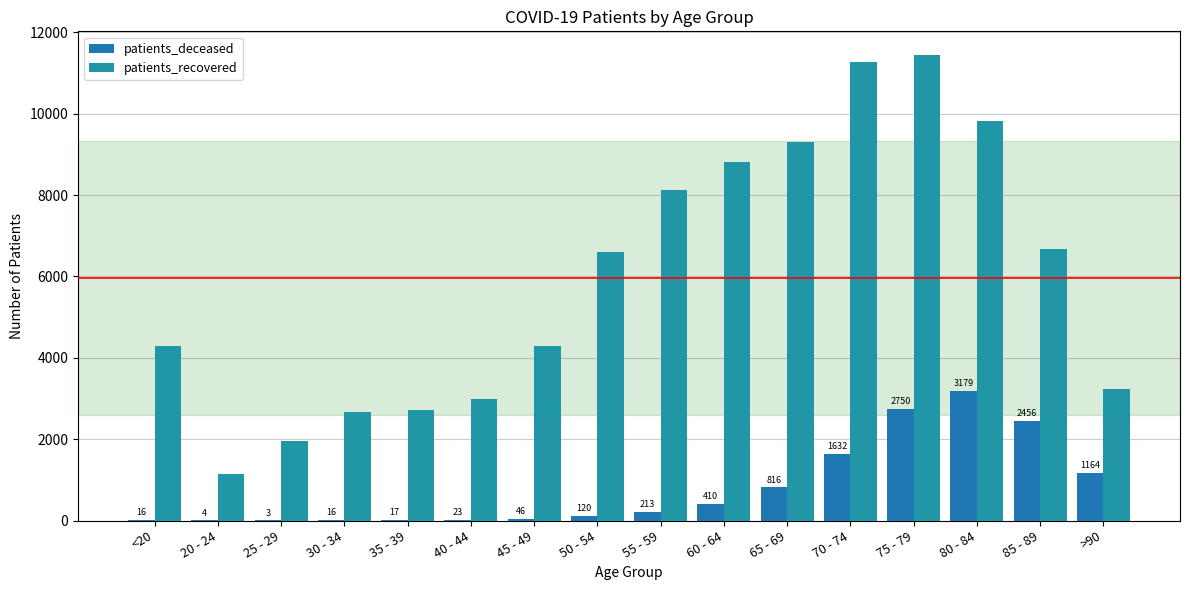

Which category has the lowest value in the patients_deceased series?

25 - 29